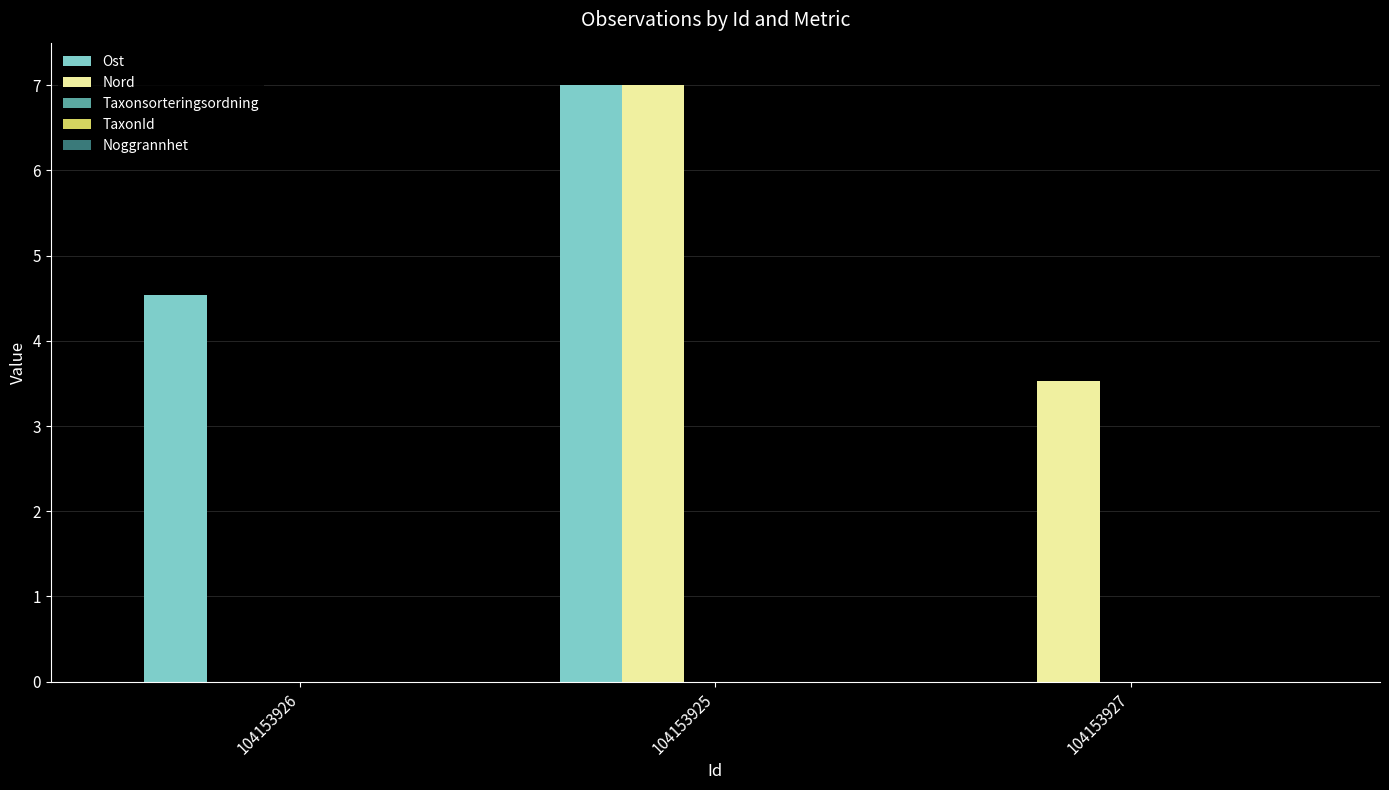

How many categories are shown in the chart?

3